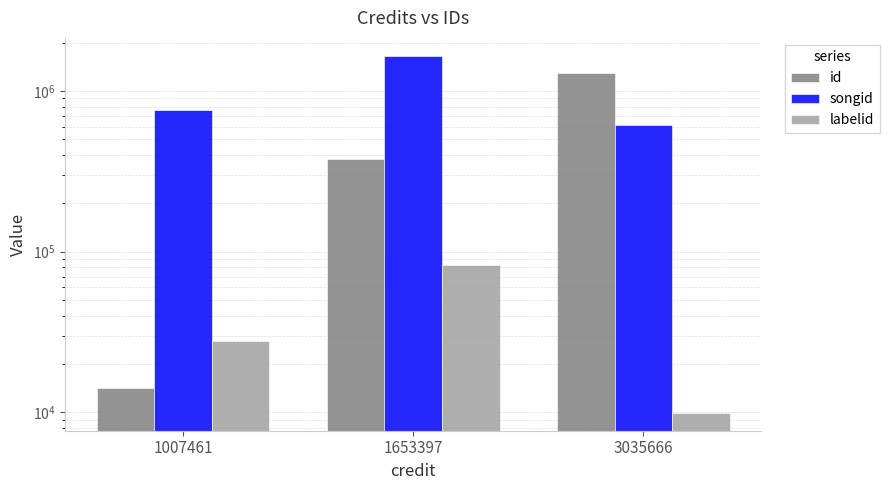

What are all the series names shown in the legend?

id, songid, labelid